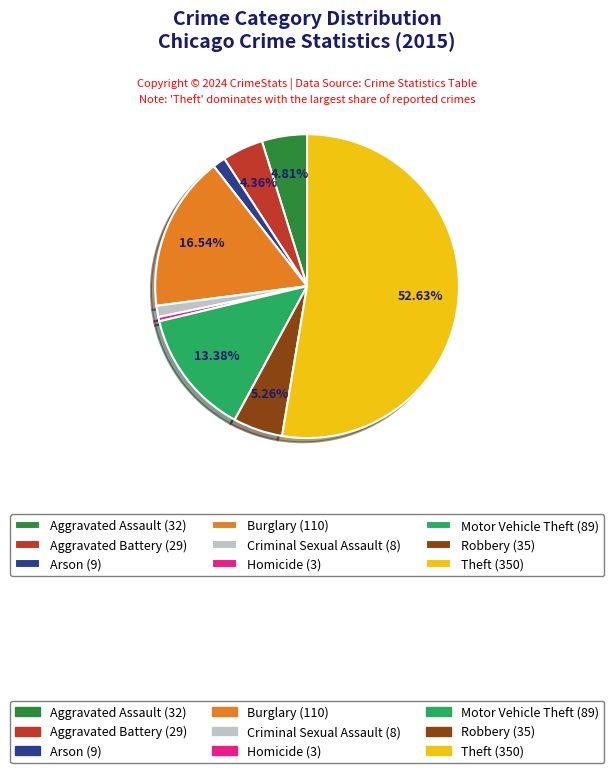

How many segments does this pie chart have?

9